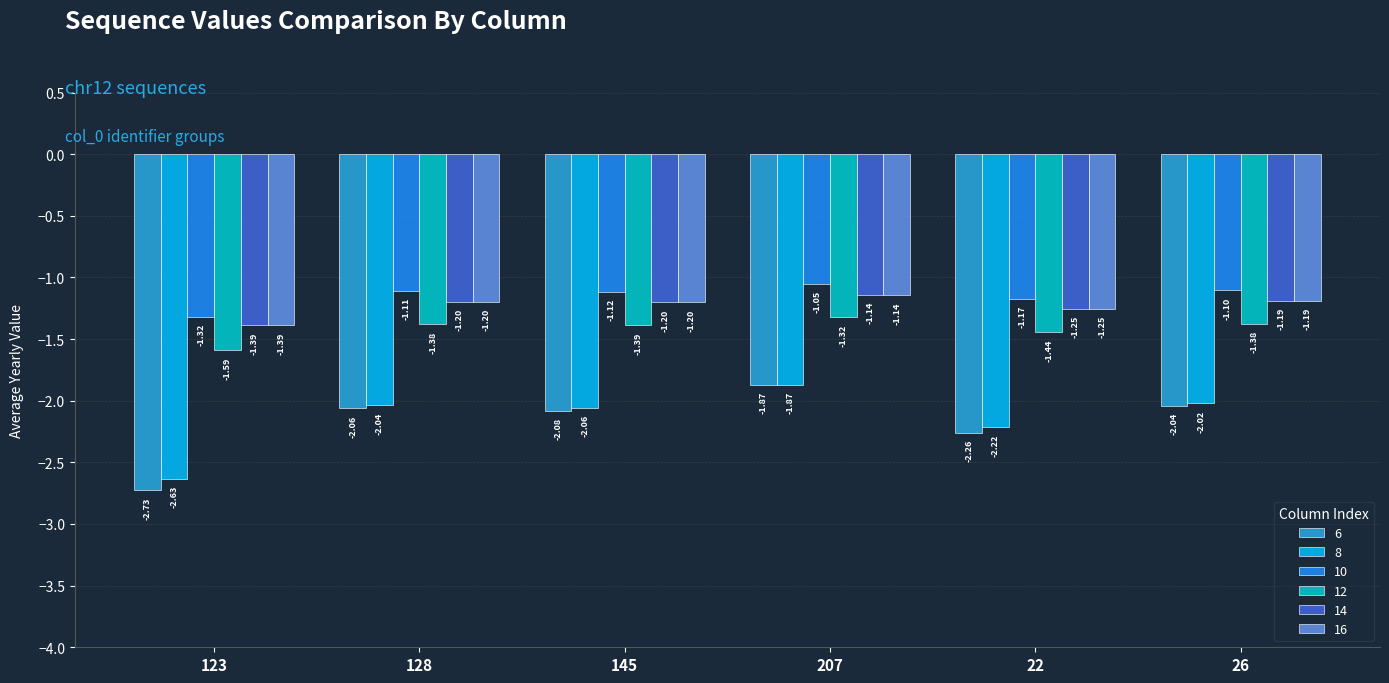

At which category is the sum across all series the highest?

207